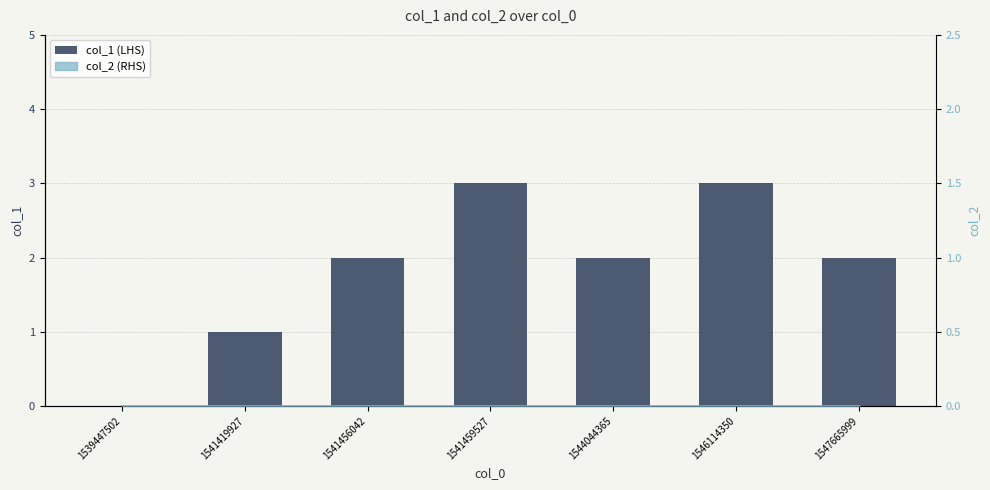

At which label does the data first exceed 2?

1541459527